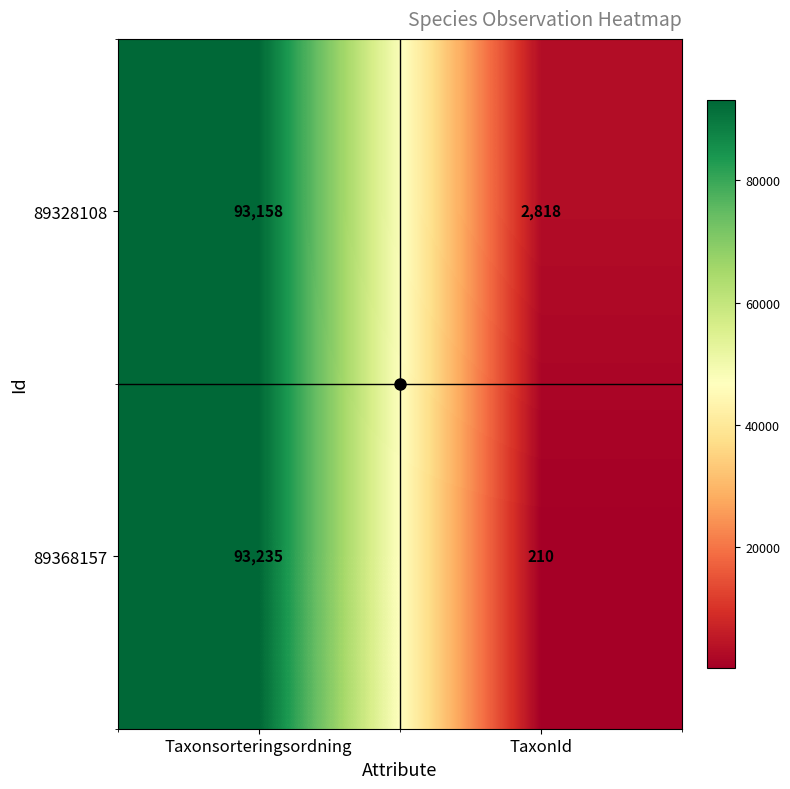

At which category does the chart reach its minimum across all series?

TaxonId